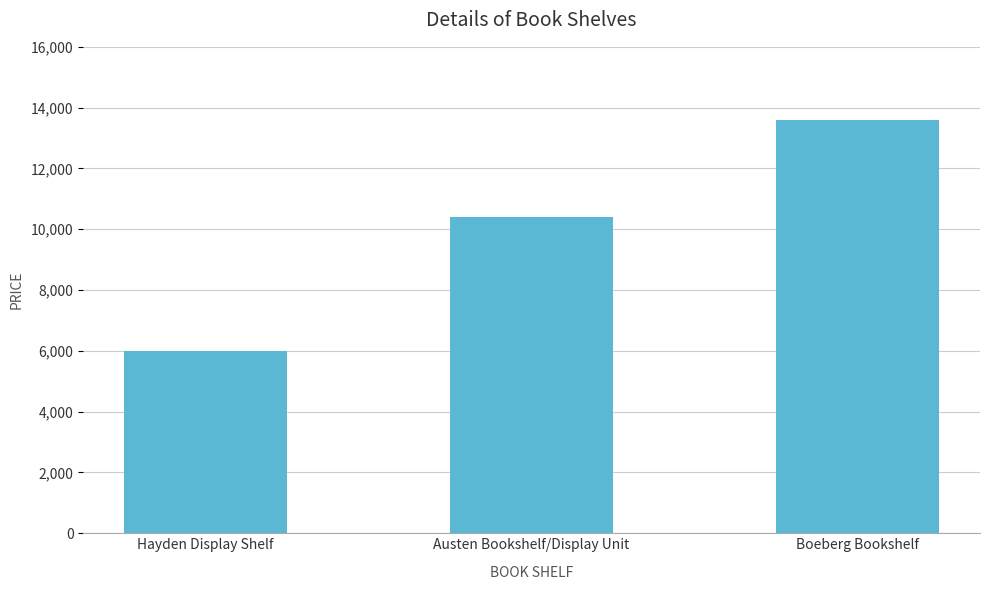

What is the smallest value displayed?

5999